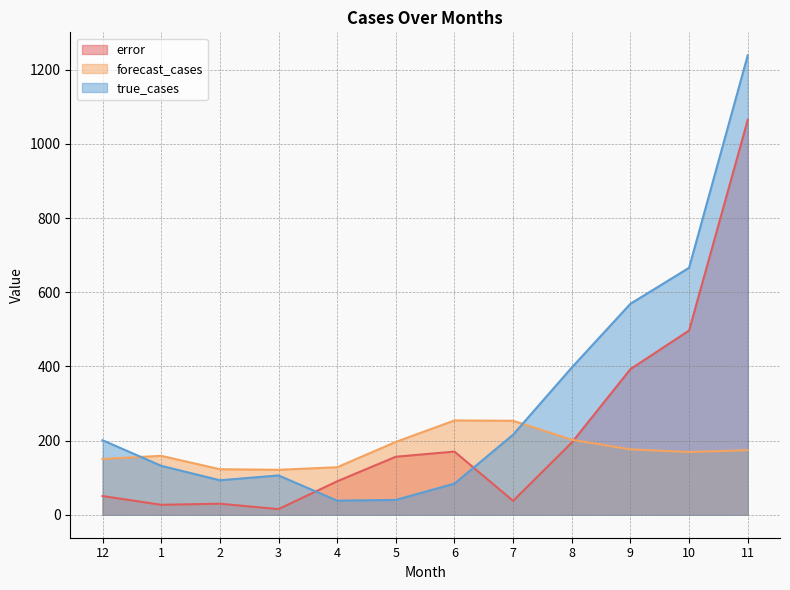

The true_cases series shows 93.0 at 2. True or false?

True